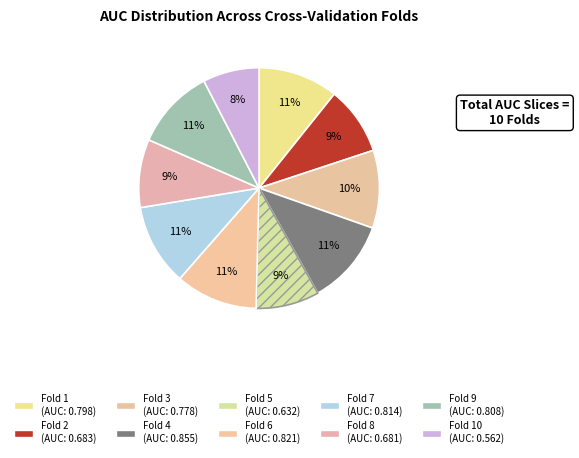

Rank the categories by value from lowest to highest.

Fold 10, Fold 5, Fold 8, Fold 2, Fold 3, Fold 1, Fold 9, Fold 7, Fold 6, Fold 4